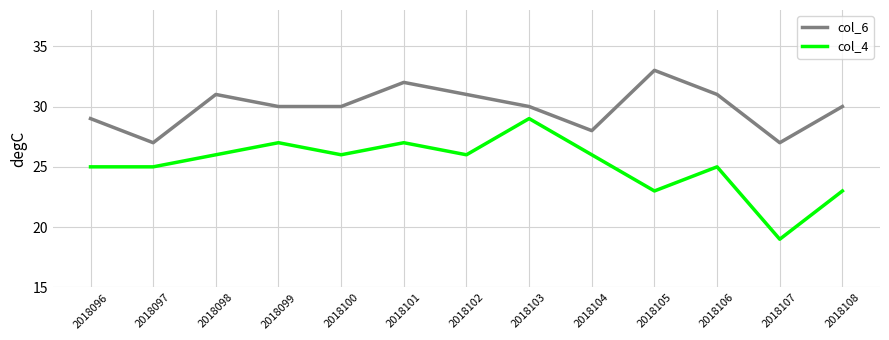

The value of col_6 at 2018103 is 30. True or false?

True